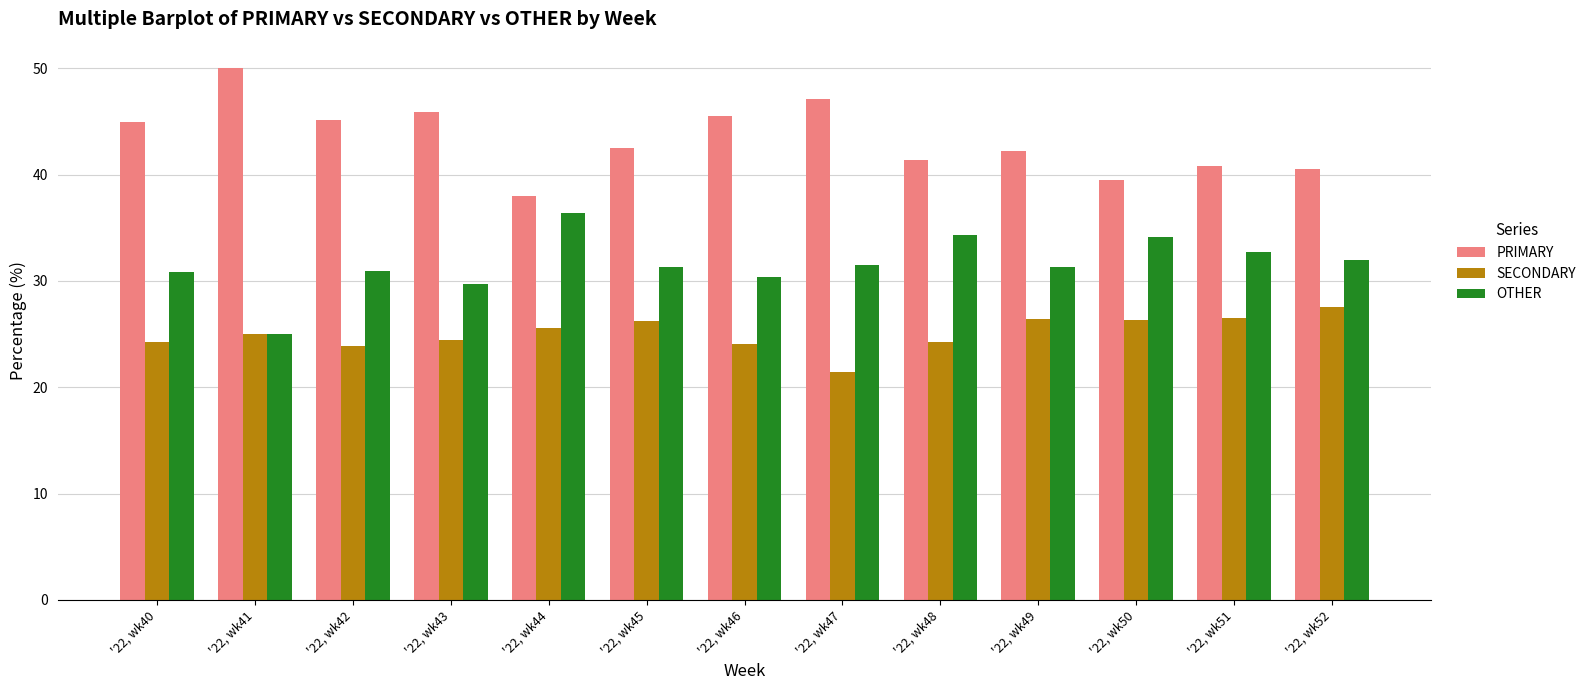

Which series has the largest total across all categories?

PRIMARY